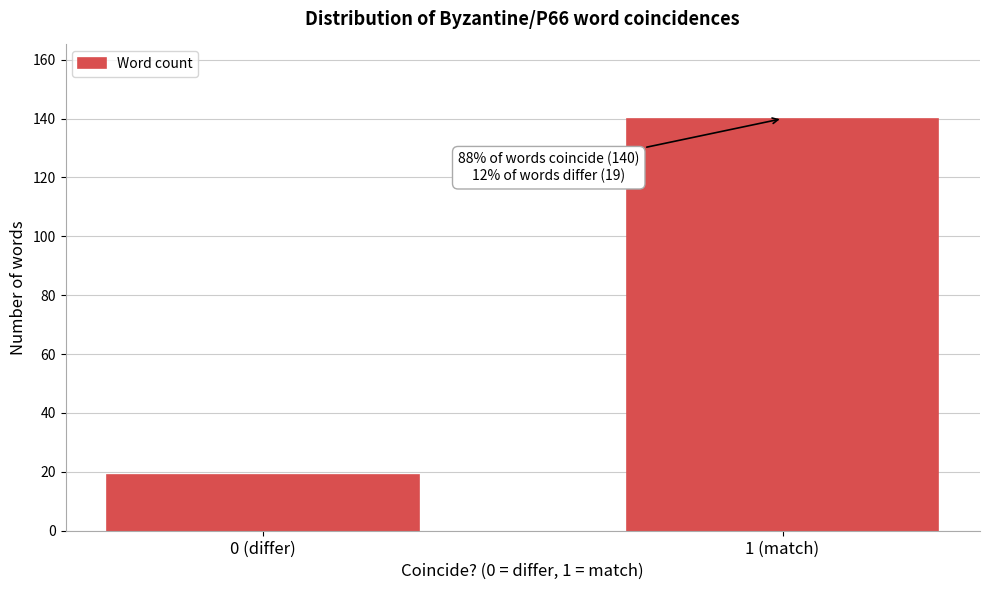

Reading left to right, extract all data points from this chart.

19	140